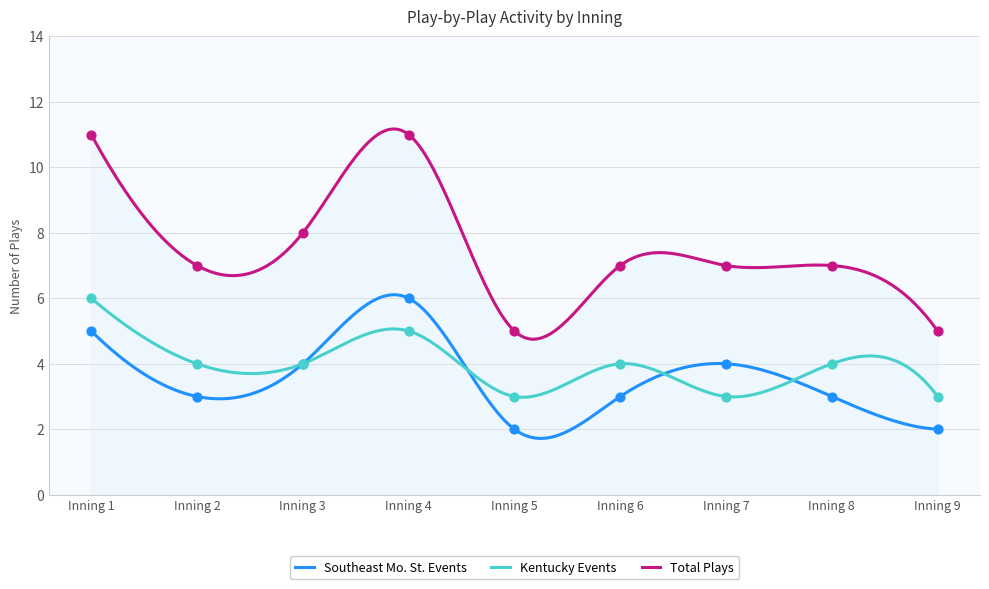

Which series has the largest total across all categories?

Total Plays